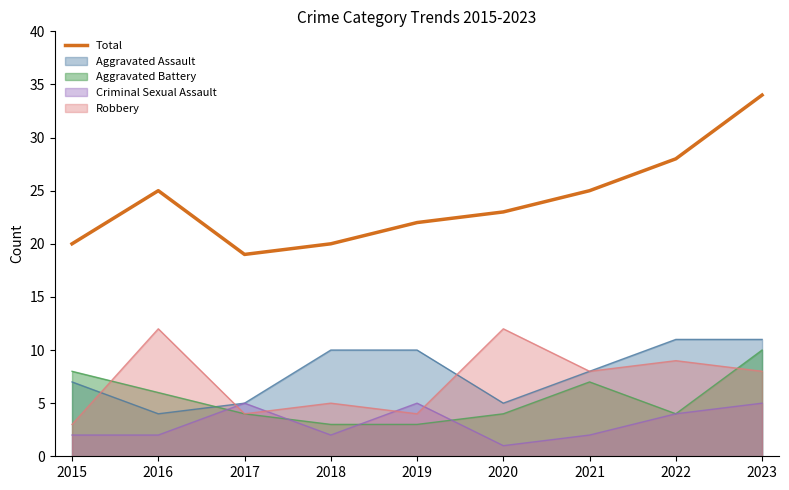

The chart shows a value of 25 at 2021. True or false?

True